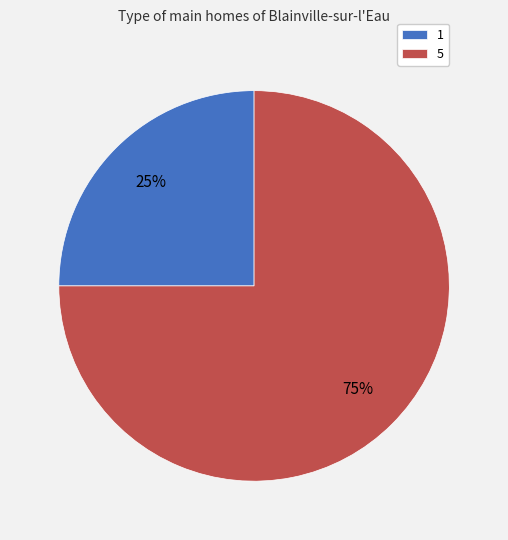

Which category accounts for the majority?

5